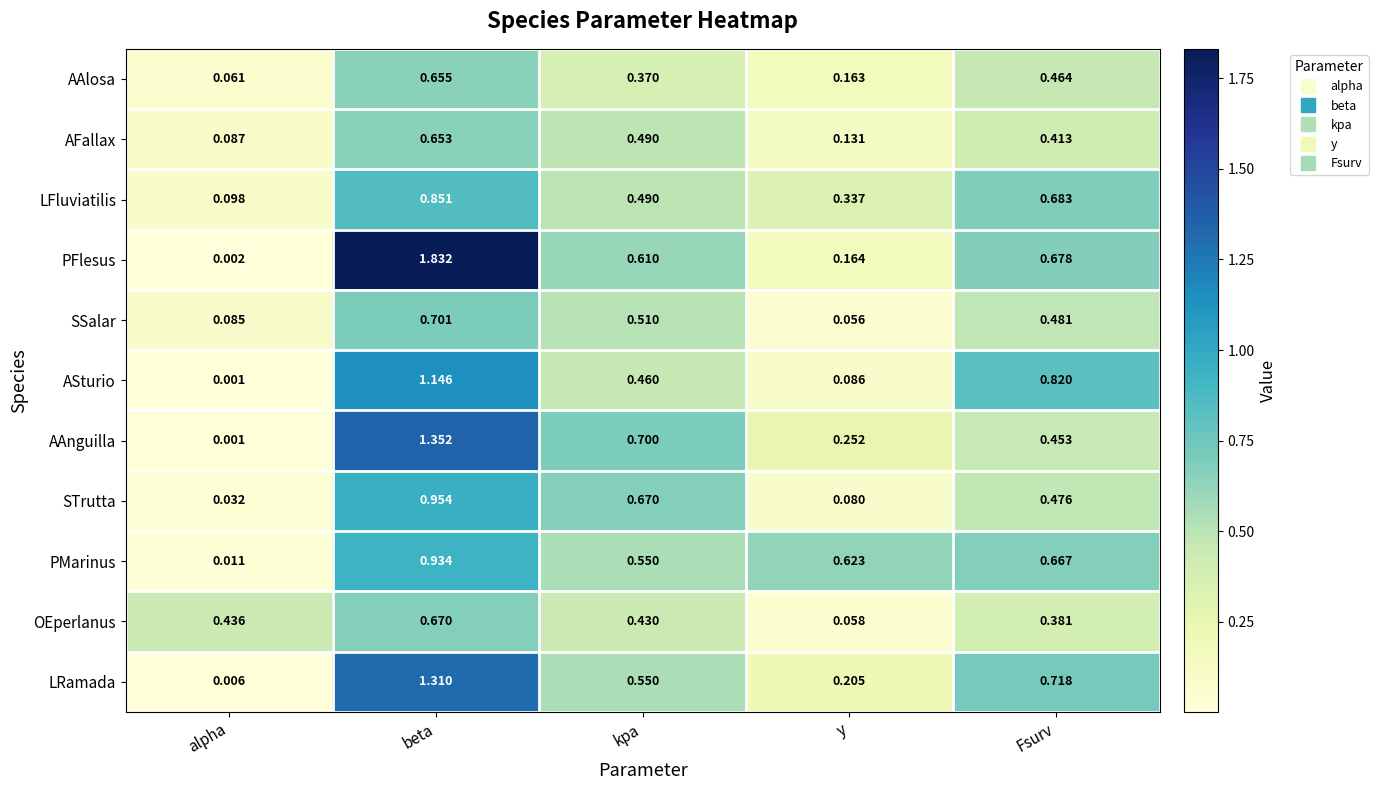

Between alpha and Fsurv, which series saw the biggest shift?

ASturio